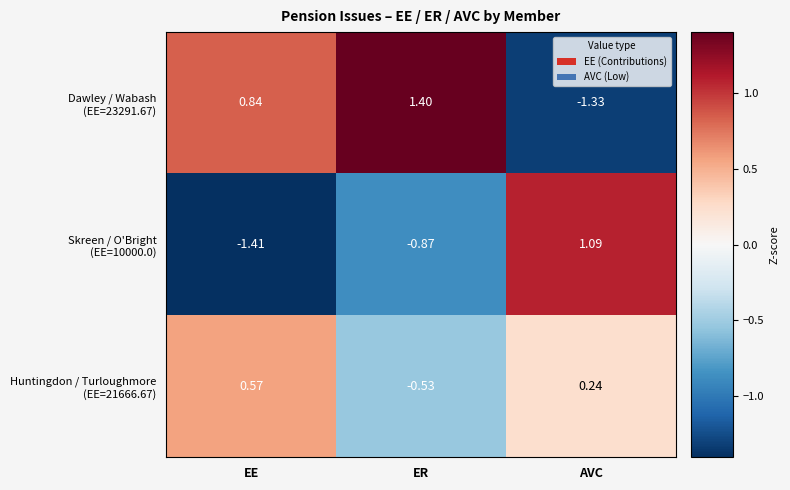

At how many categories does at least one series exceed 0?

3